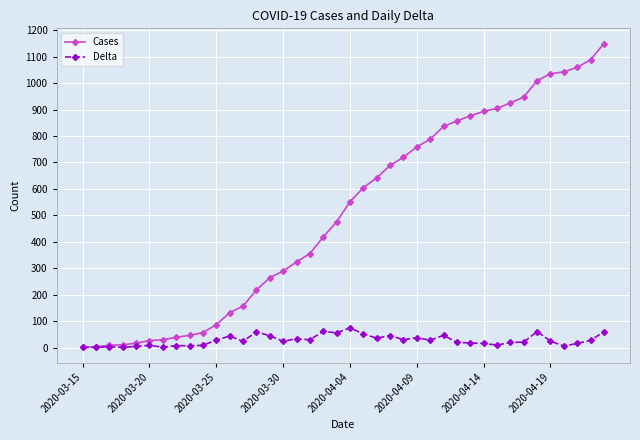

List the series in order of their peak value, highest first.

Cases, Delta